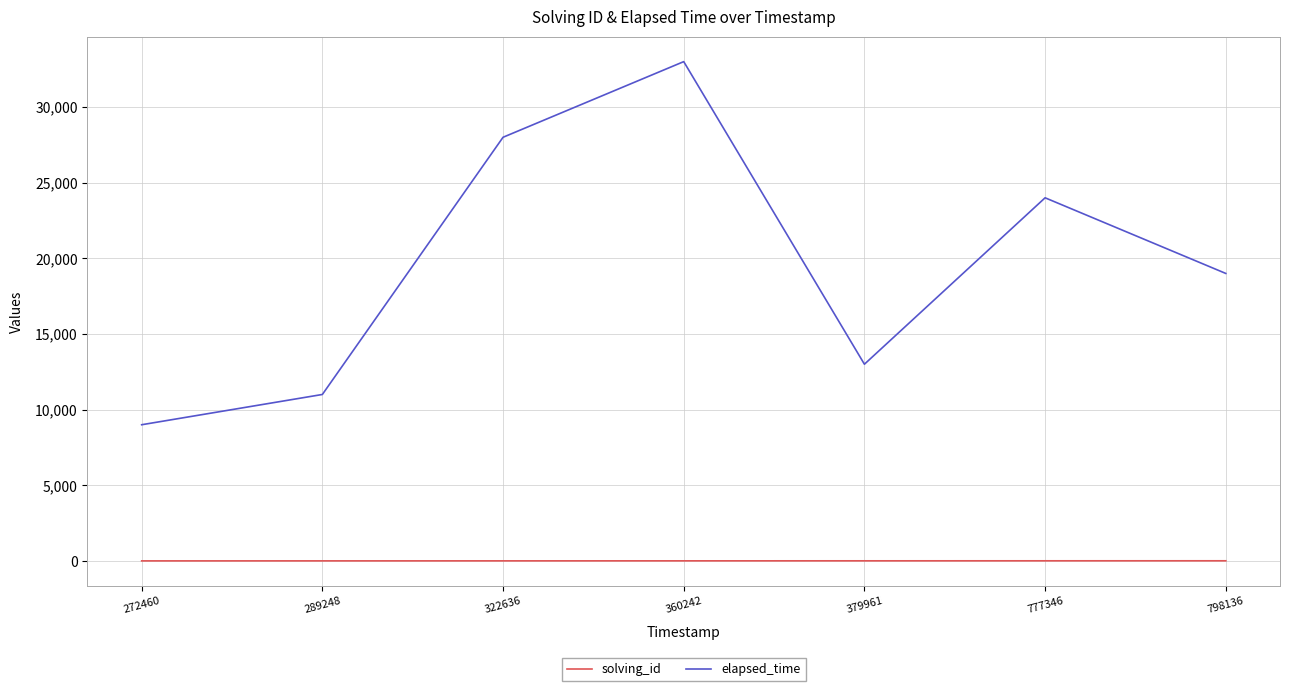

True or false: elapsed_time and solving_id cross at least once.

False